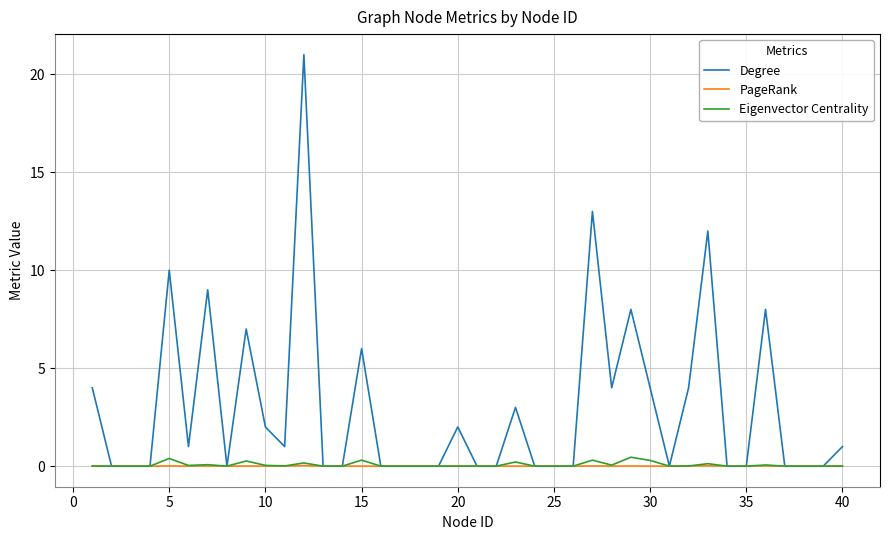

Does the chart display data point markers on the line(s)?

No